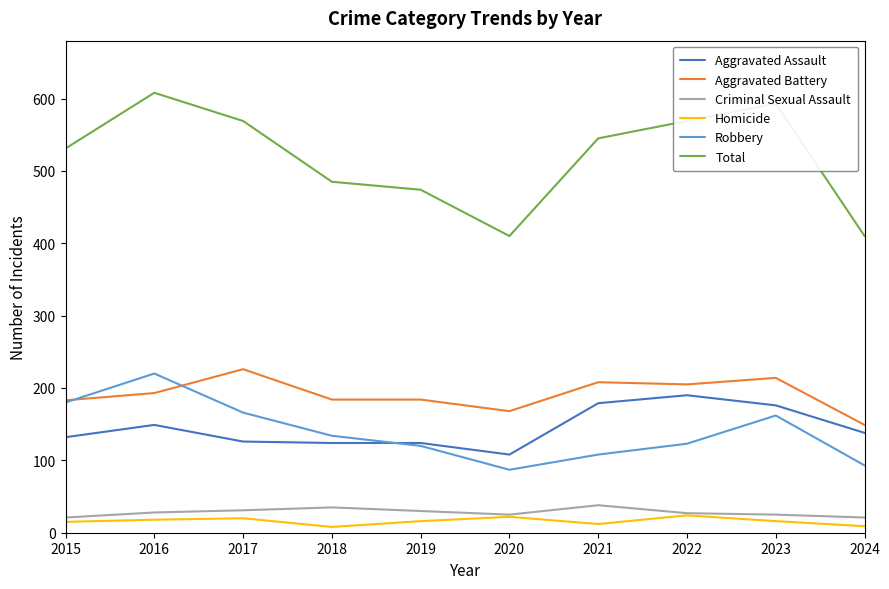

Which series has the largest total across all categories?

Total